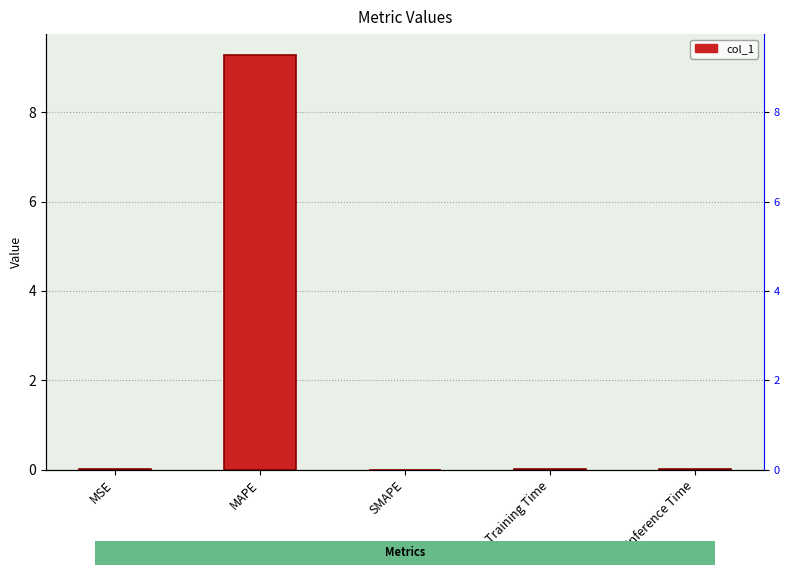

How many data points are above 0?

4